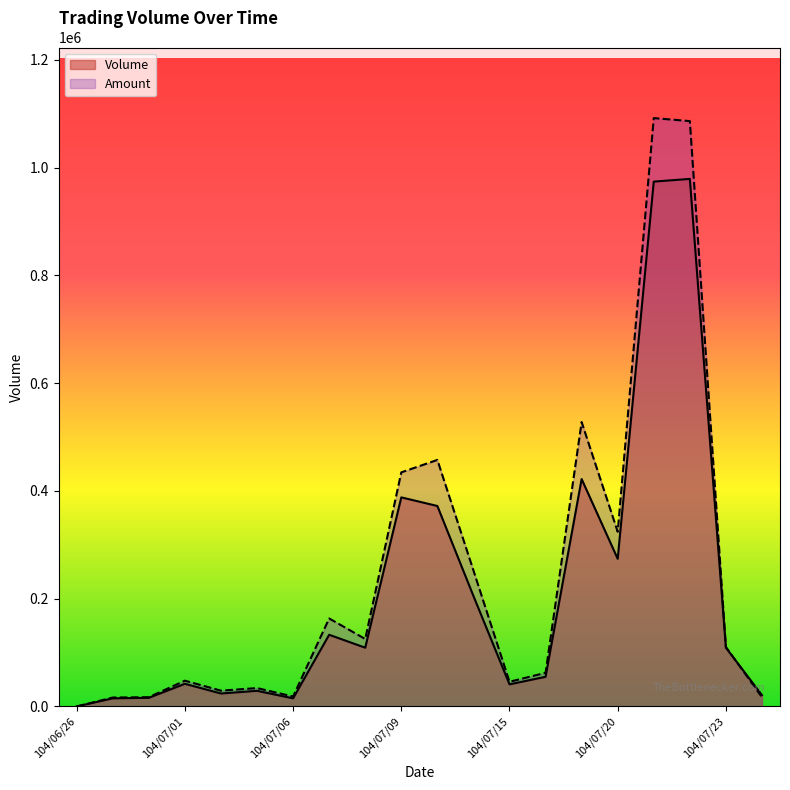

Which category has the lowest value in the Amount series?

104/06/26